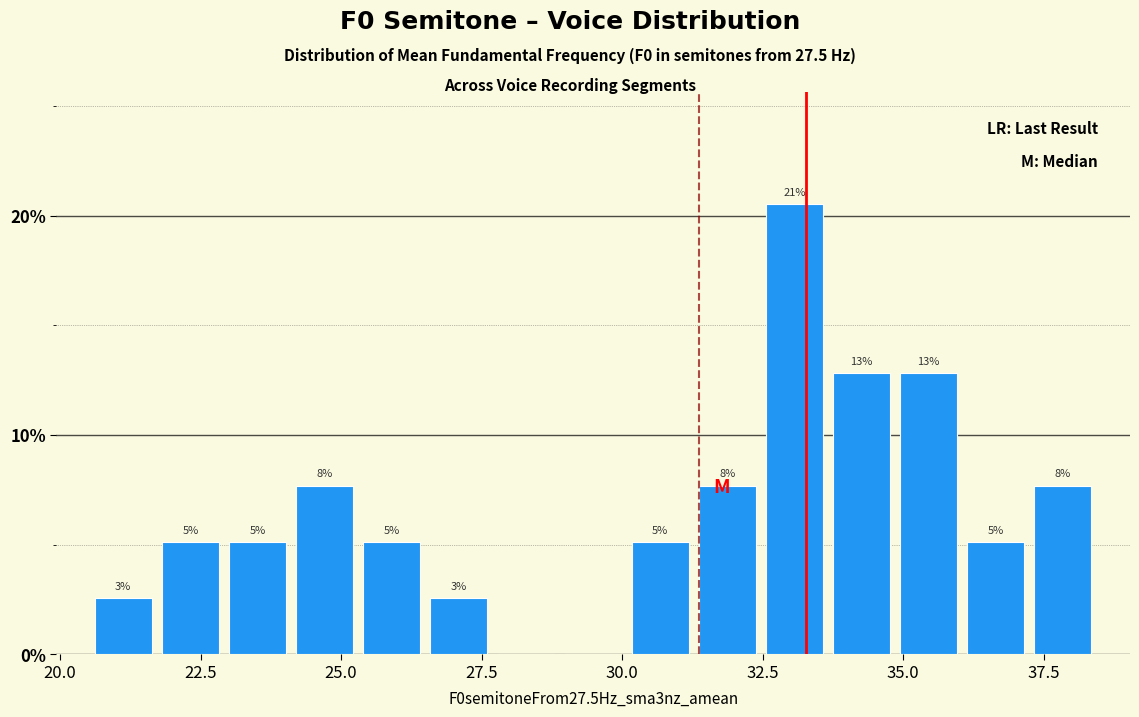

Read against the x-axis, roughly where is the centre of the tallest bar?

33.0